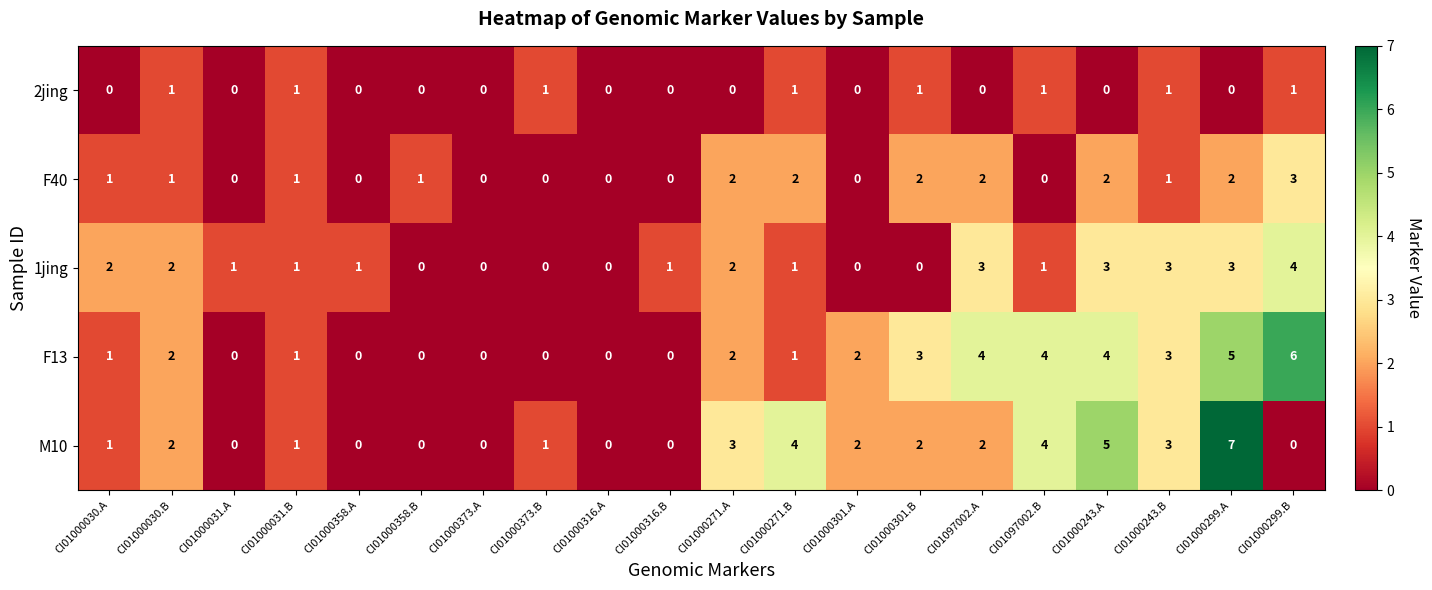

What is the maximum value for 1jing?

4